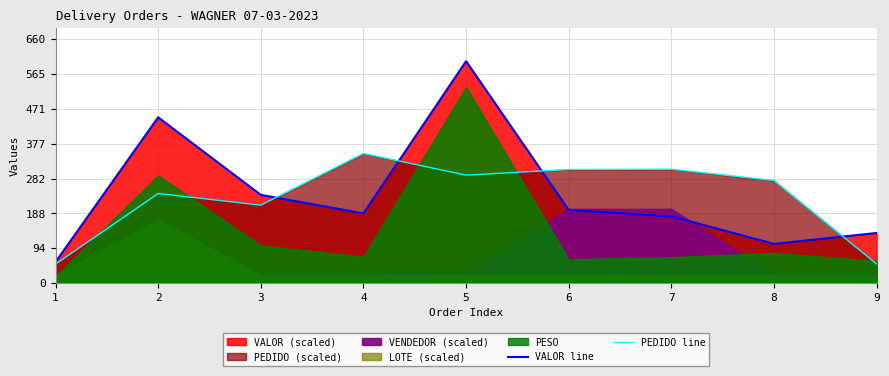

At which label does PEDIDO line reach its minimum?

1